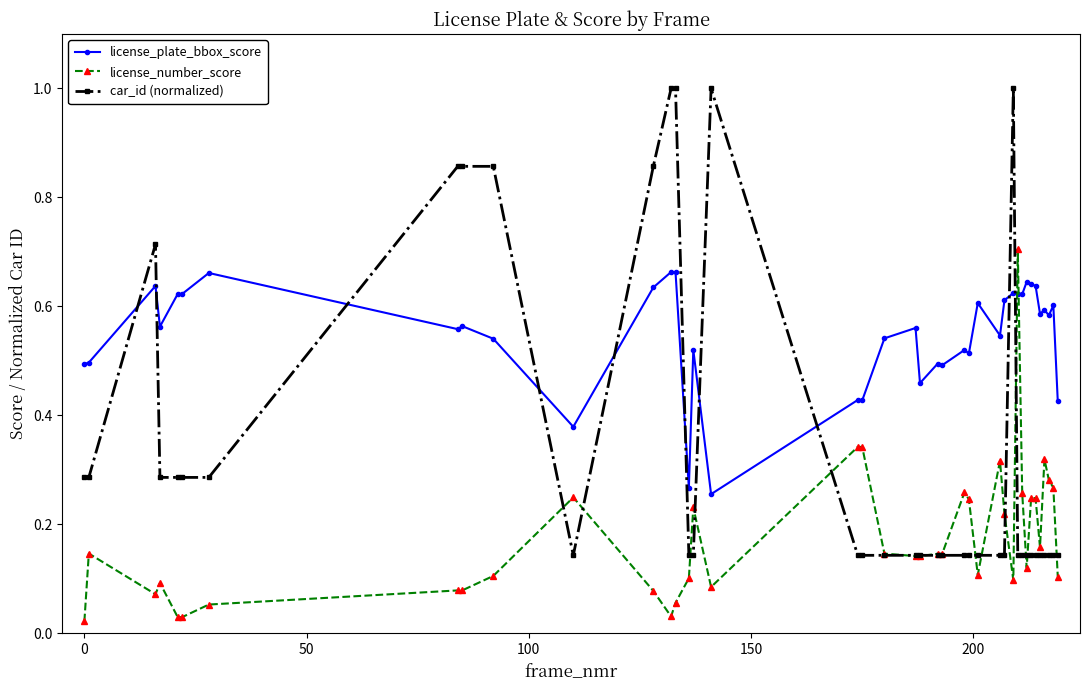

Which series has the largest range (max minus min)?

car_id (normalized)